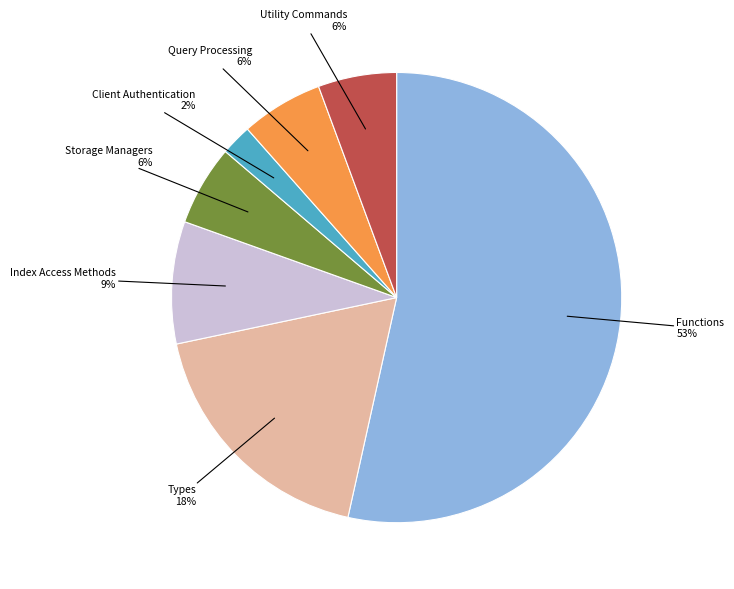

To the nearest percent, what is the difference between the Query Processing and Index Access Methods slice percentages?

3%